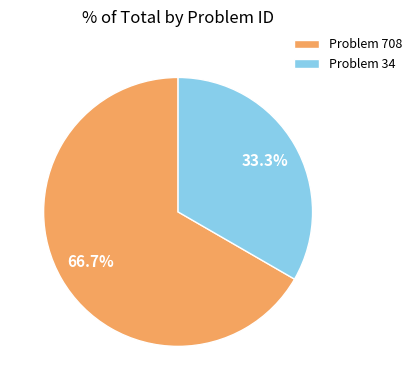

Which slice represents more than half of the pie?

Problem 708